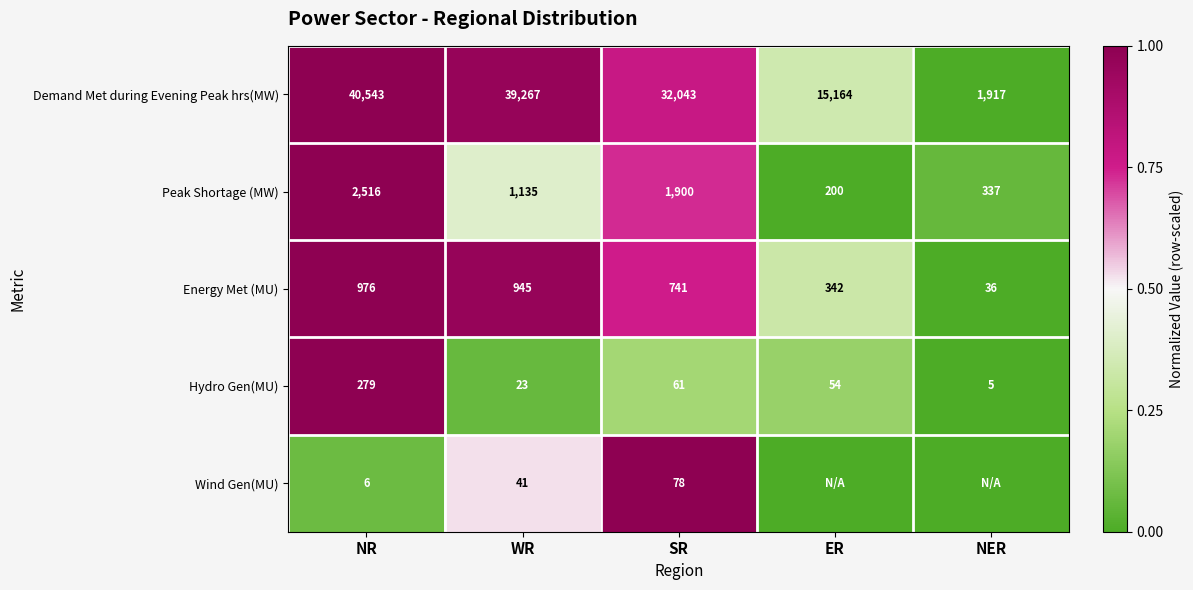

True or false: Wind Gen(MU) has a value of 78 at SR.

True